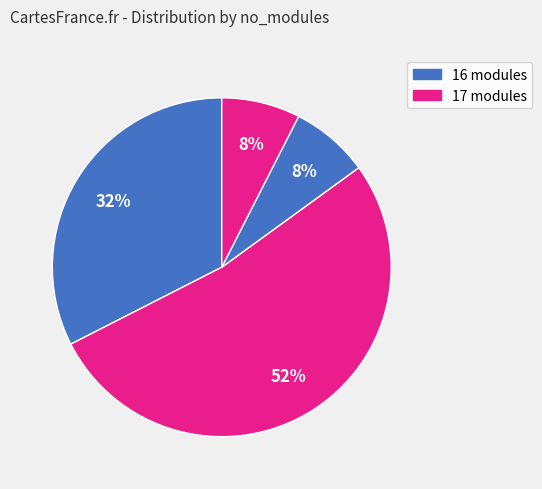

How many segments does this pie chart have?

4